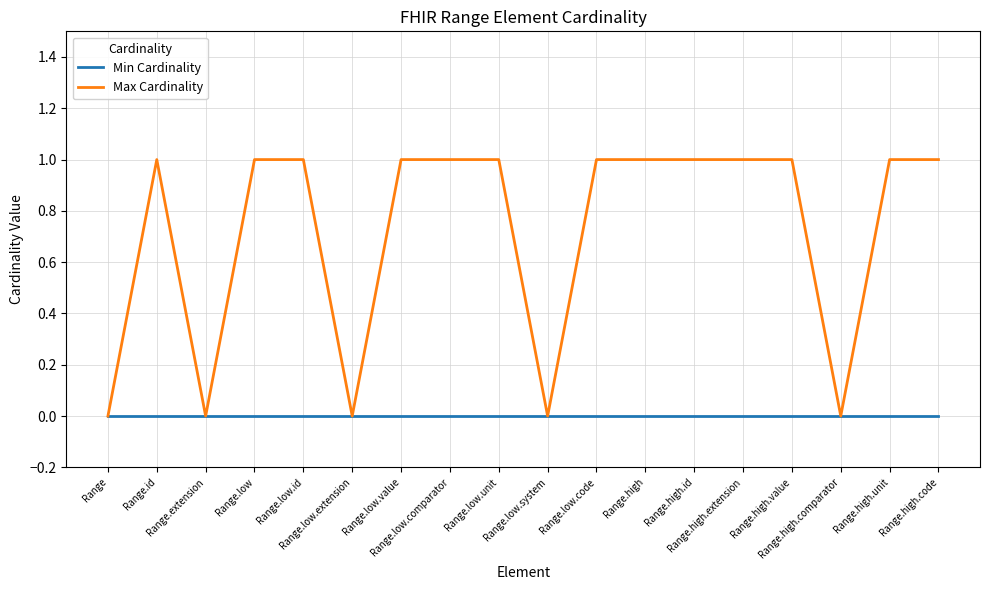

List the series in order of their overall mean, lowest first.

Min Cardinality, Max Cardinality